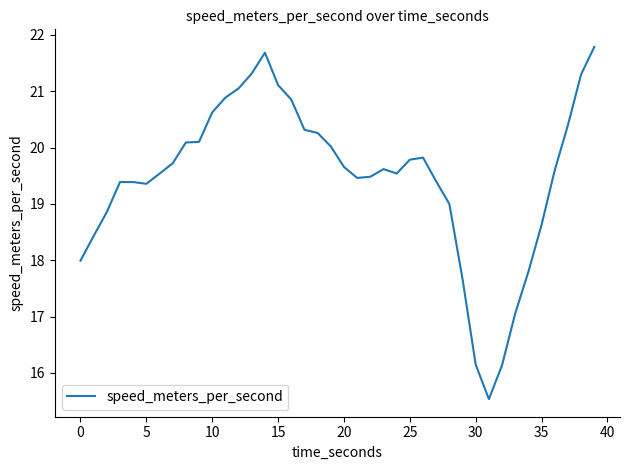

What is the difference between the maximum and minimum values?

6.3